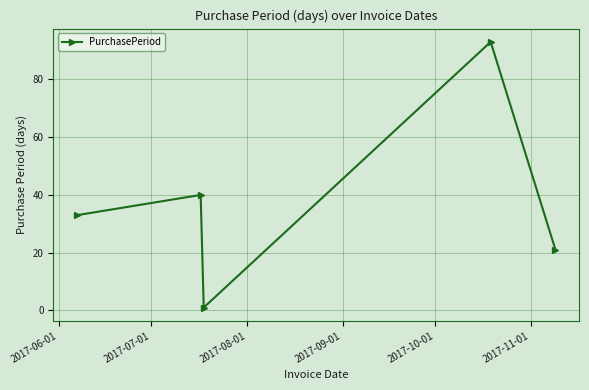

What is the difference between the maximum and minimum values?

92